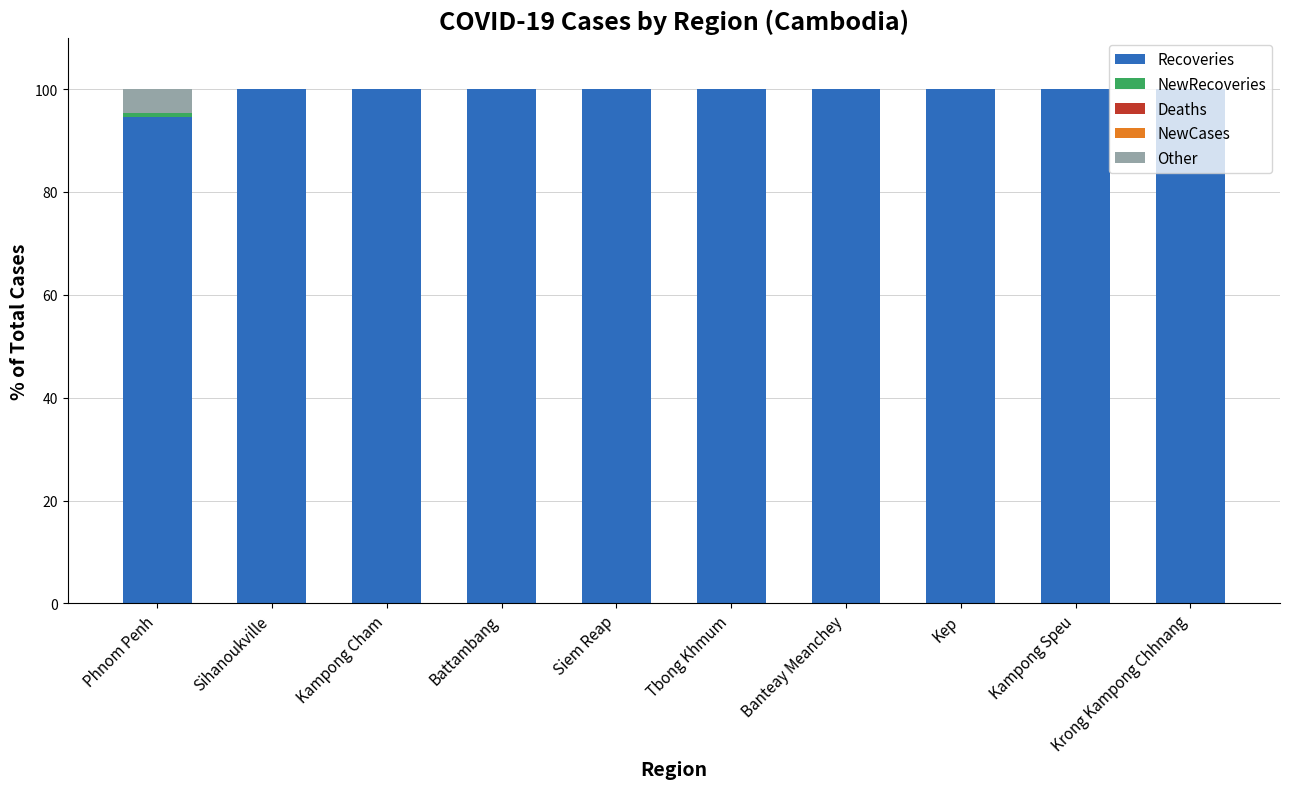

Is it true that Recoveries equals 44.1 at Sihanoukville?

False